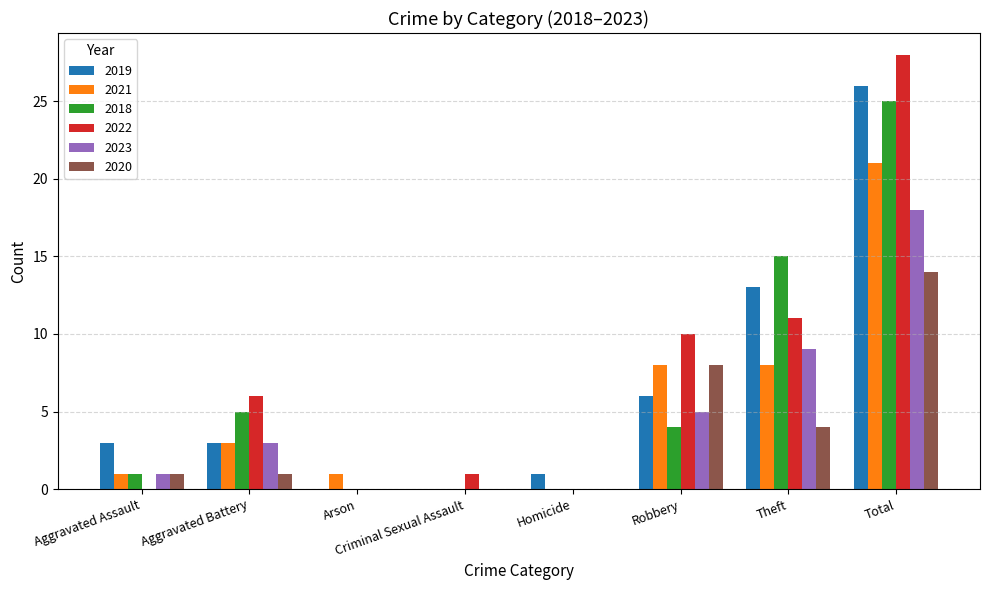

At which label is 2018 closest to 12?

Theft